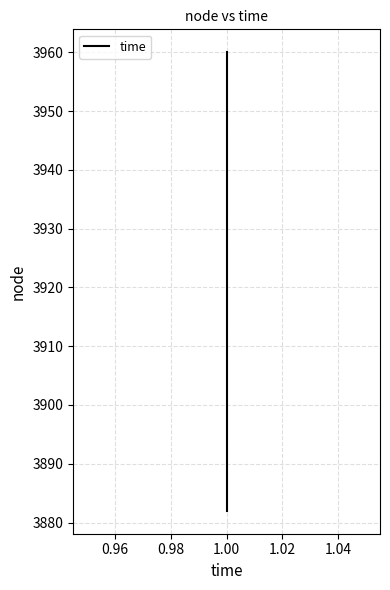

How many values exceed 3909?

1